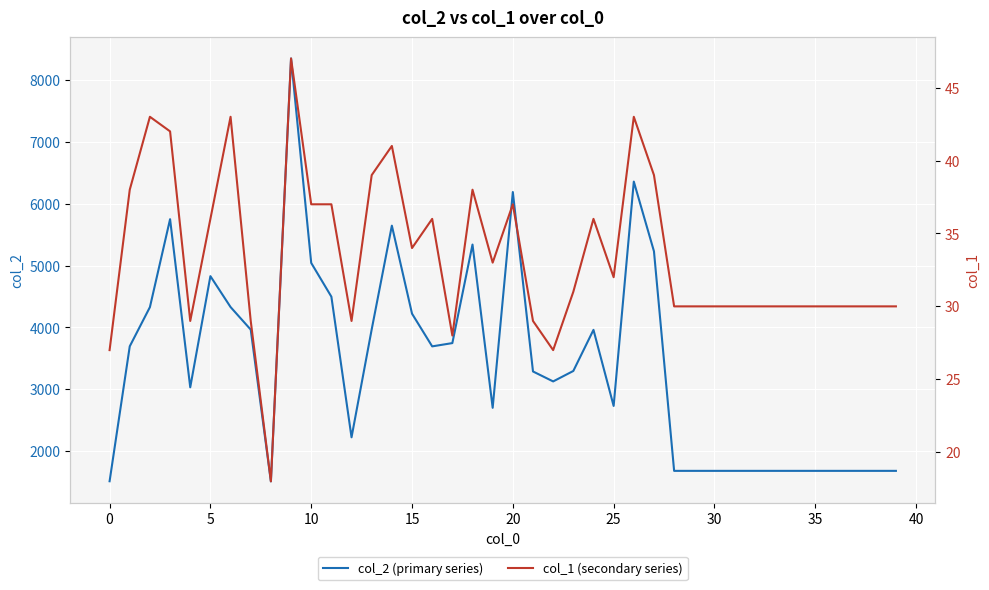

The col_2 (primary series) series shows 2658 at 0. True or false?

False